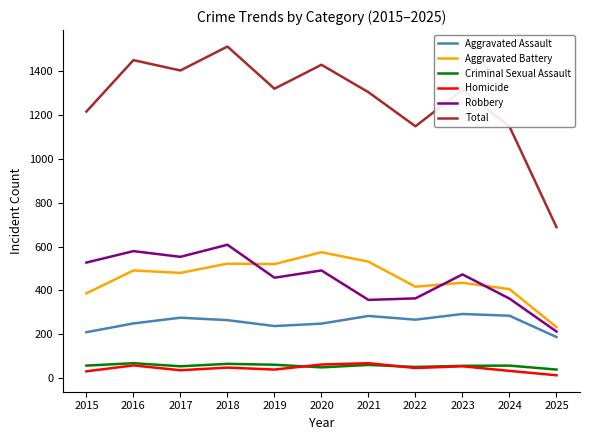

What value does the Robbery series have at 2022, to the nearest 5?

365